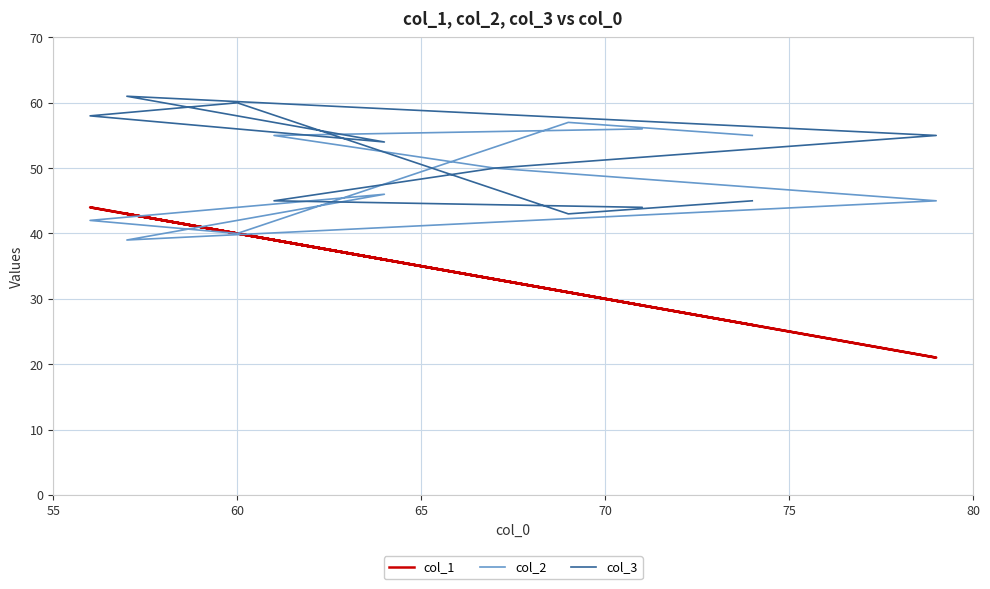

What is the difference between the second highest and minimum values in the col_2 series?

17